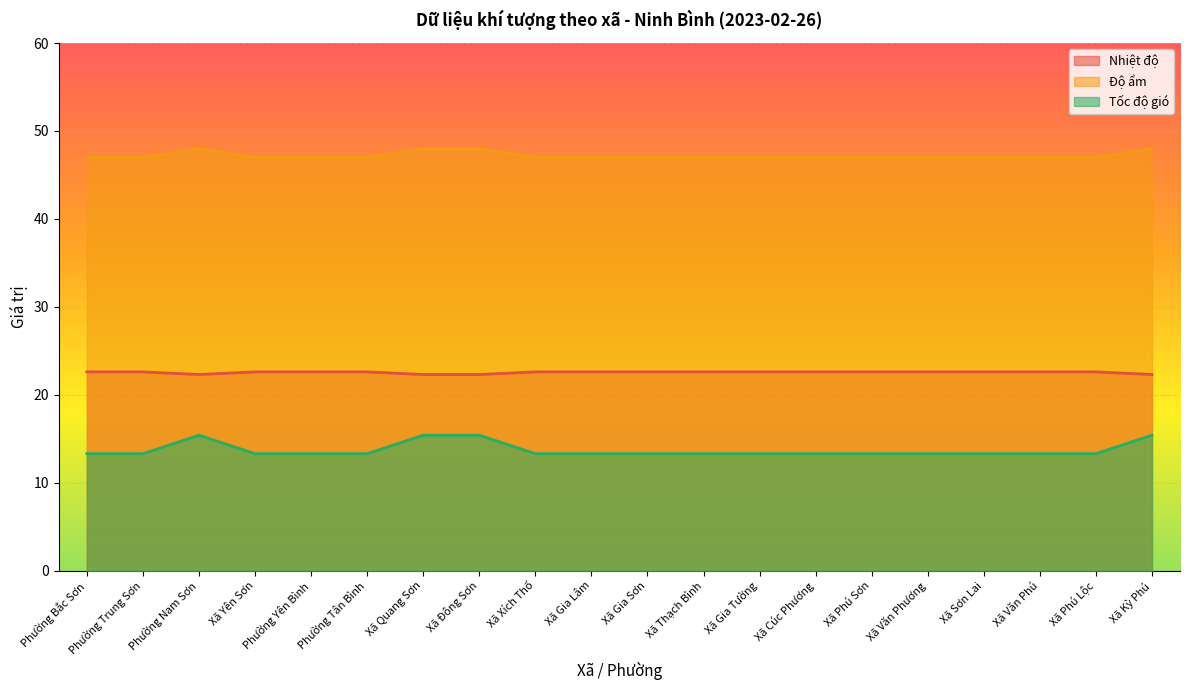

At which label is Nhiệt độ closest to 22?

Phường Nam Sơn